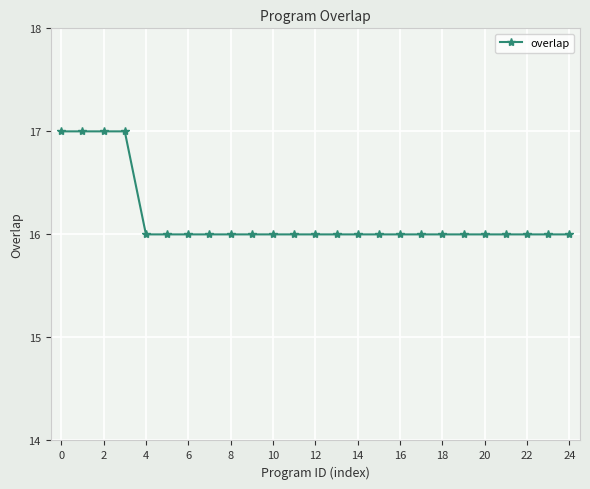

What is the value of the 10th point from the left?

16